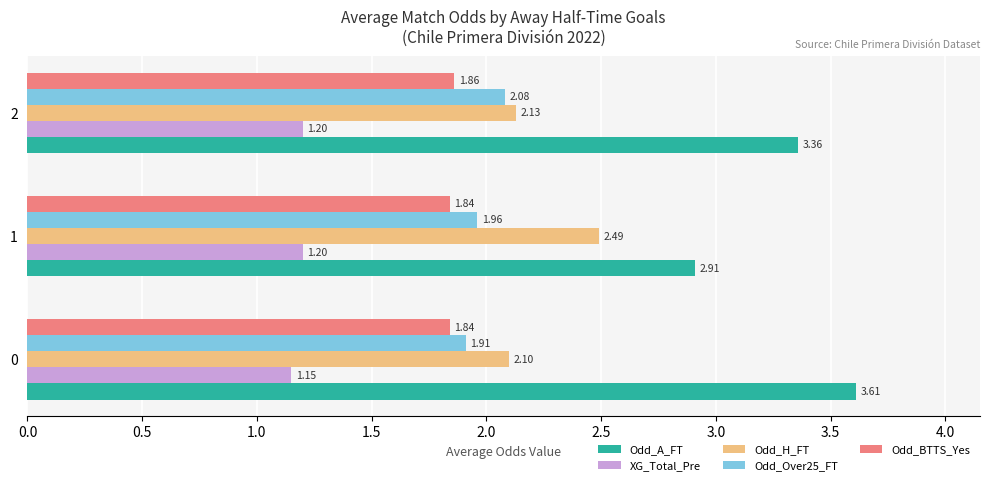

What is the average value of the Odd_H_FT series?

2.2